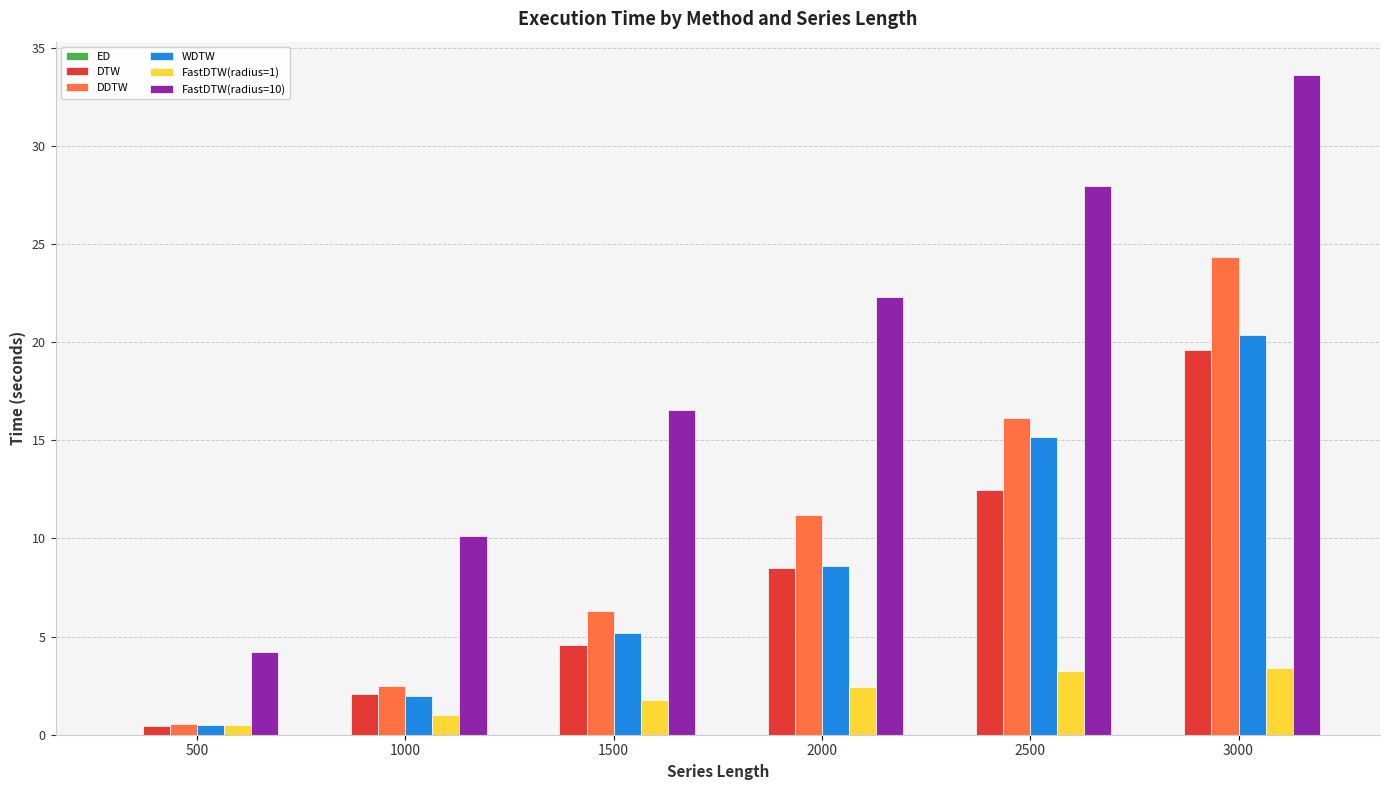

At which label does DDTW reach its peak?

3000